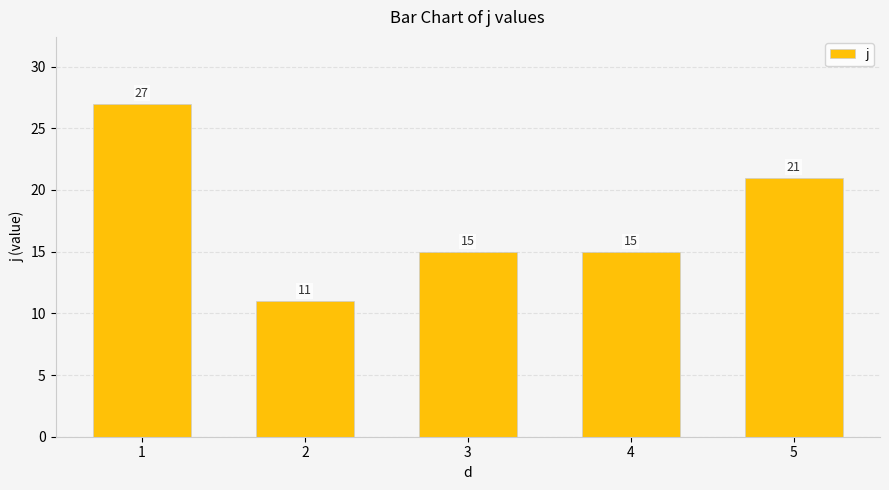

The value at 5 is 35. True or false?

False